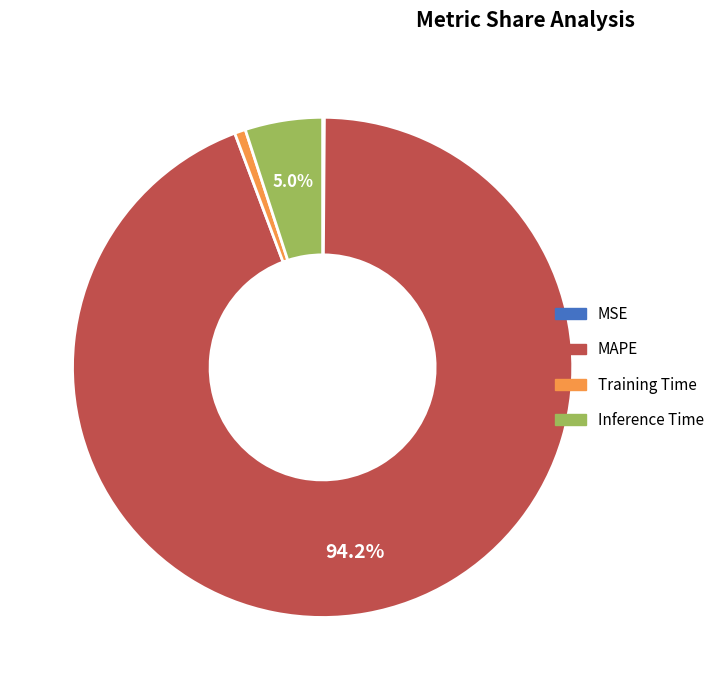

What is the largest slice in the pie chart?

MAPE